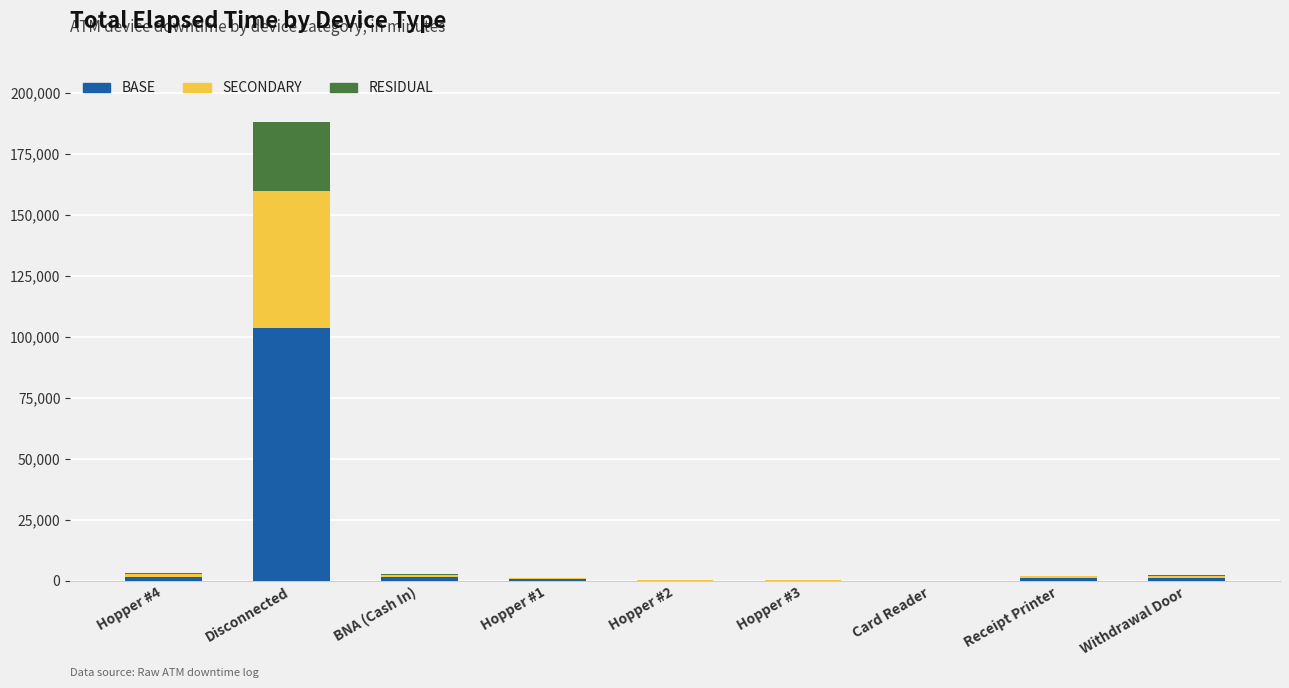

At which category is the sum across all series the highest?

Disconnected